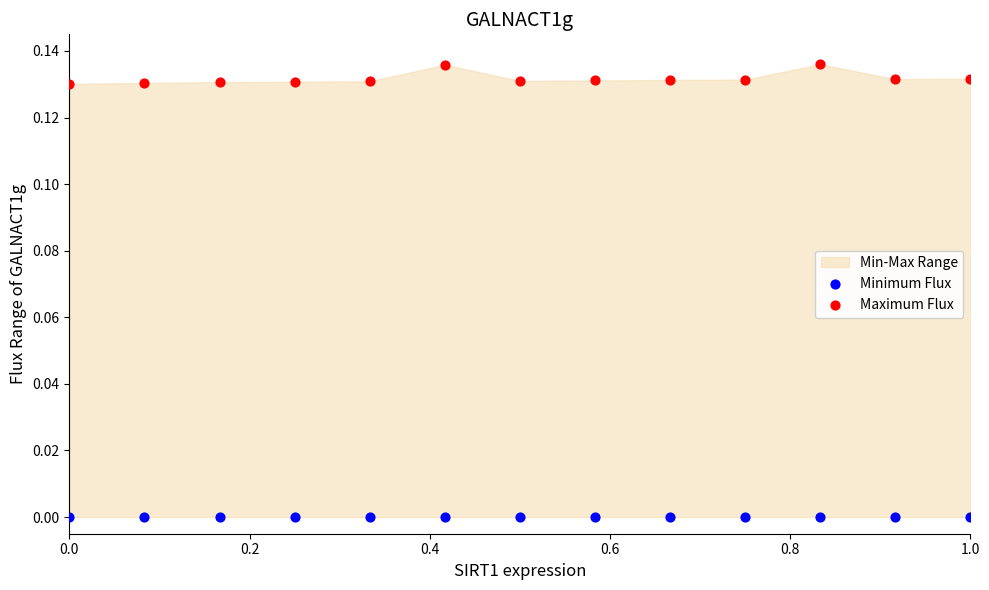

Which series contains the lowest Y value?

Minimum Flux